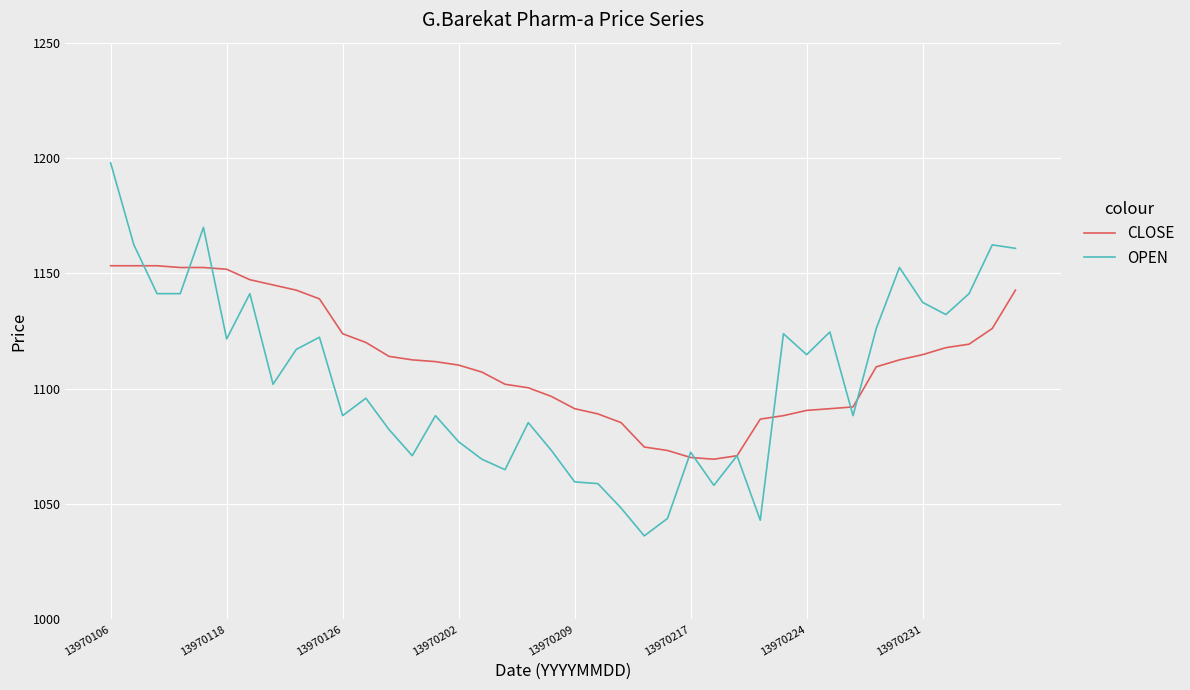

What is the maximum value for OPEN?

1197.8